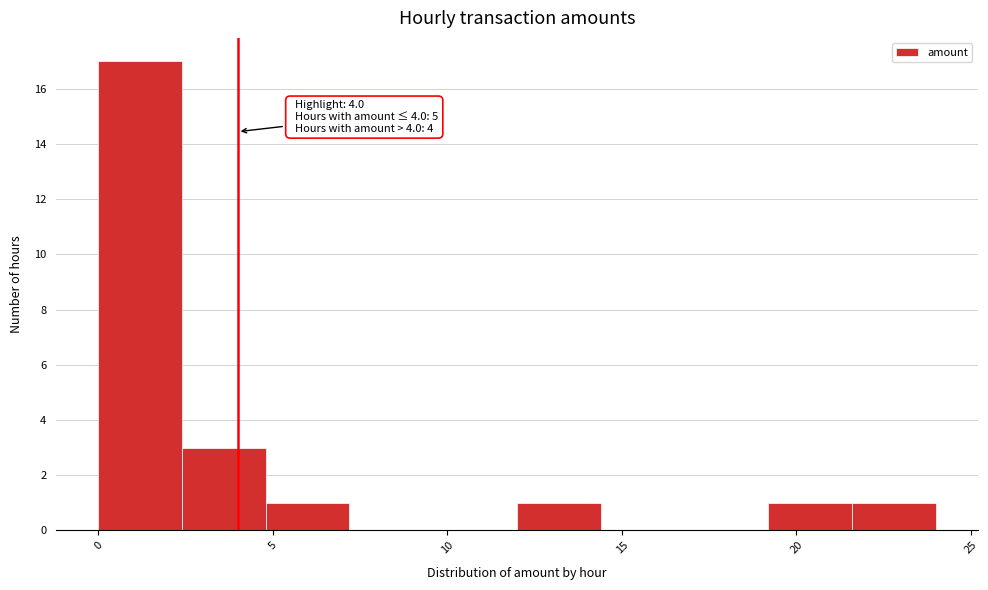

Over which range of the x-axis is the bar tallest?

0.0 to 2.4